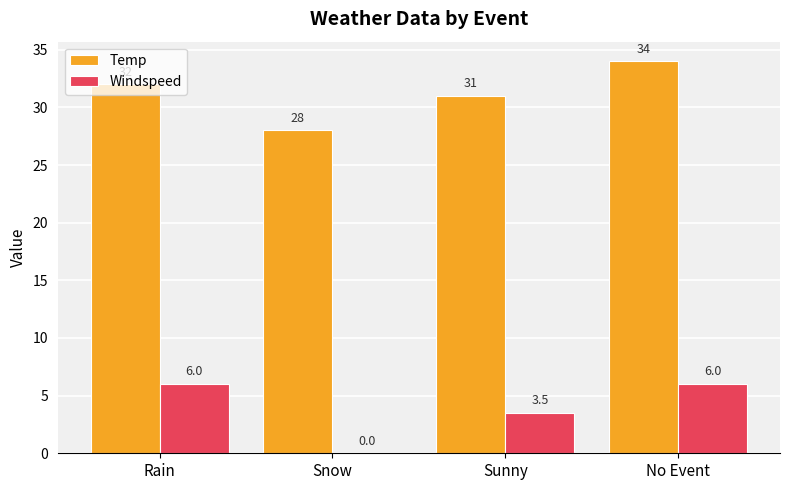

Reading right to left, list all the values displayed in this chart.

Temp: 34.0	31.0	28.0	32.0
Windspeed: 6.0	3.5	0.0	6.0